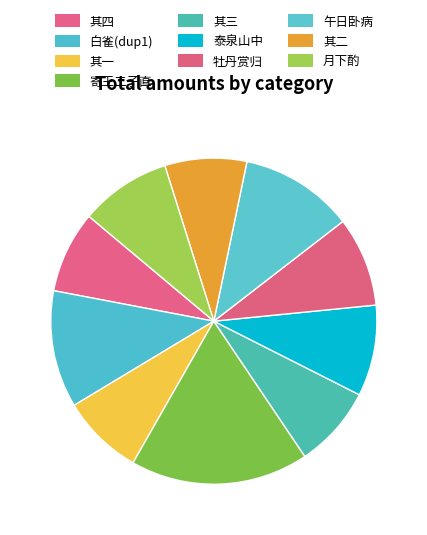

How many segments does this pie chart have?

10